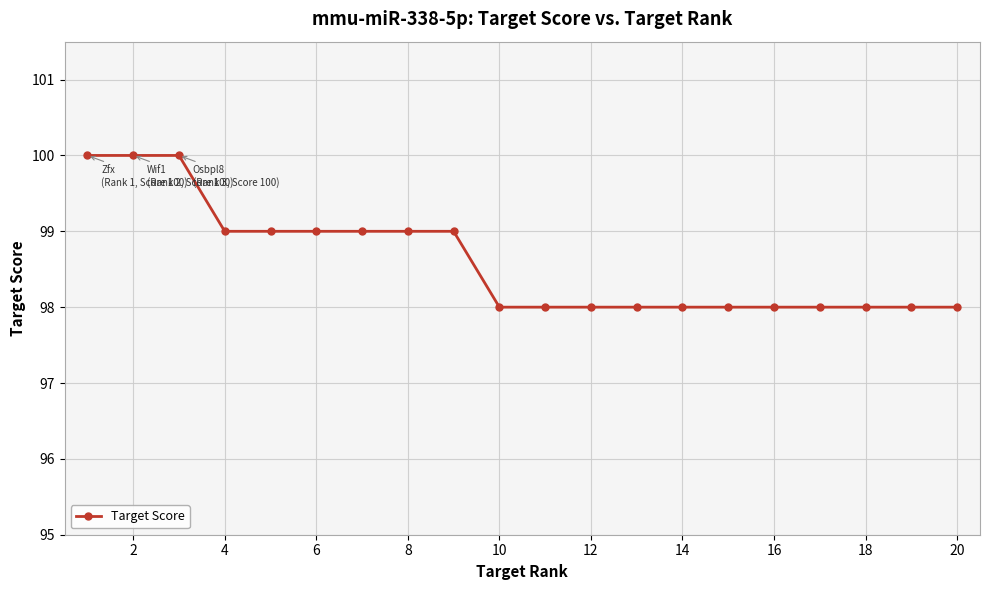

What is the average value?

99